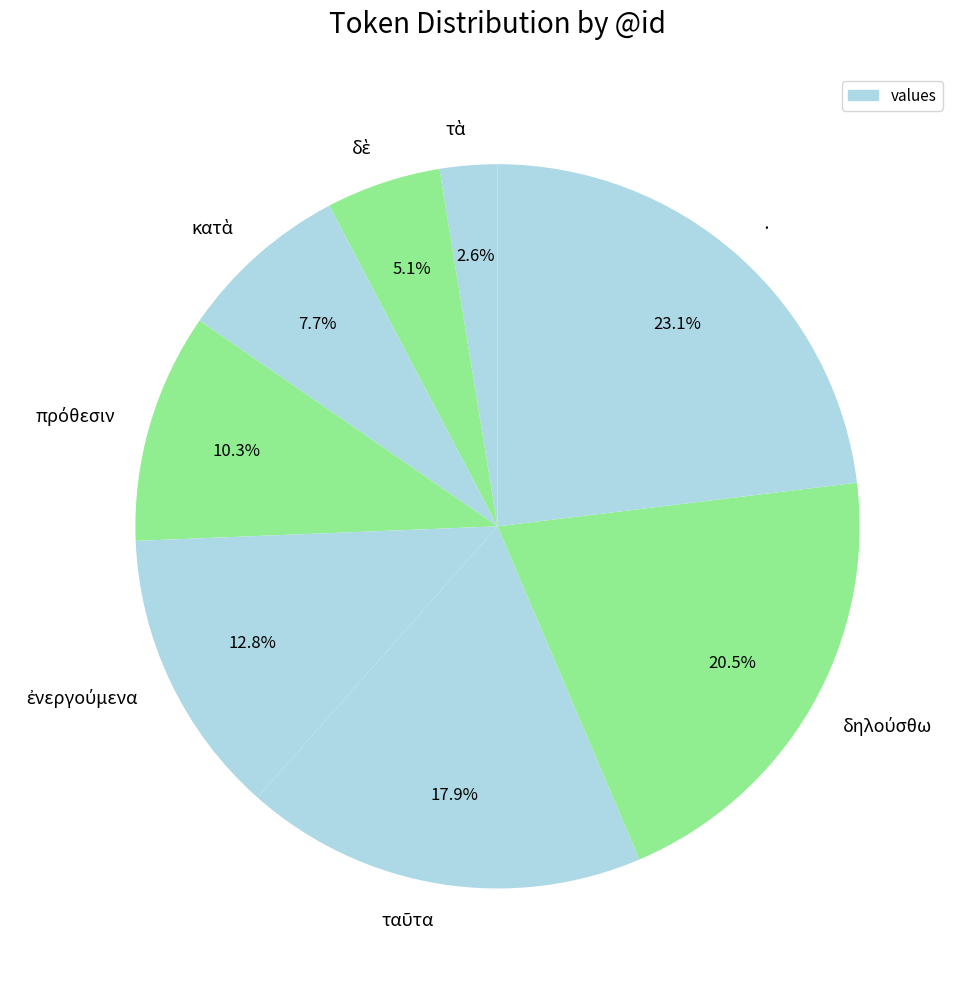

Which category has the biggest portion of the pie?

·